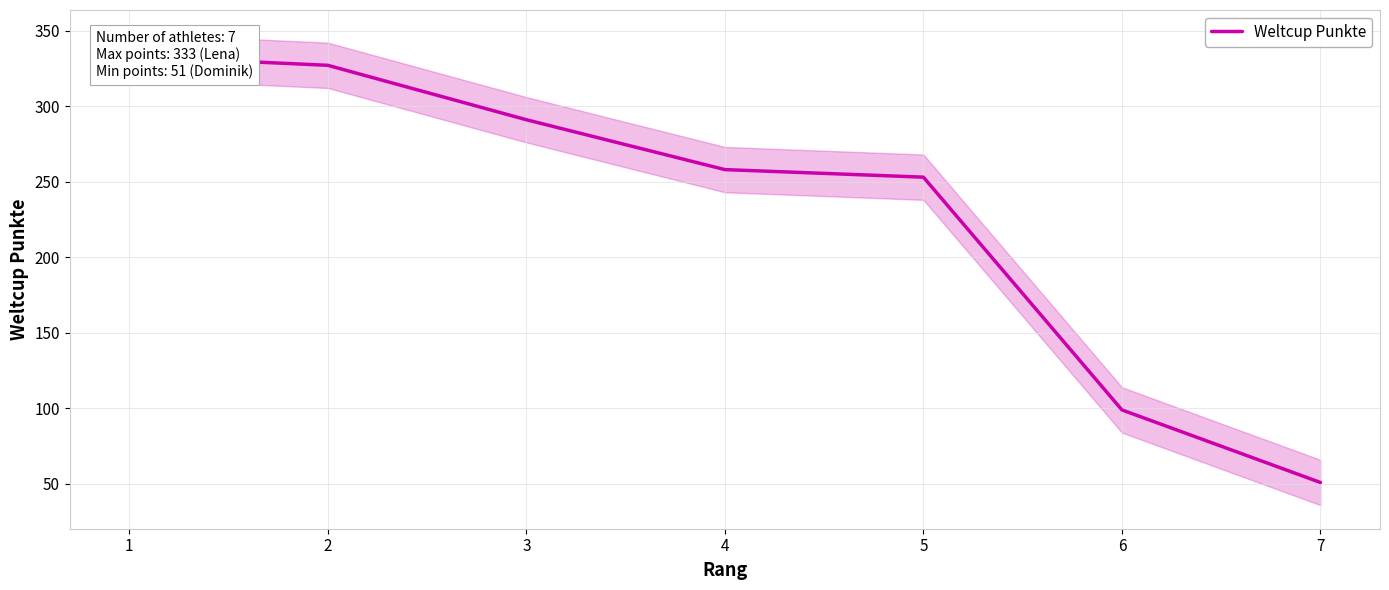

Reading left to right, transcribe all the data shown in this chart.

1=333	2=327	3=291	4=258	5=253	6=99	7=51